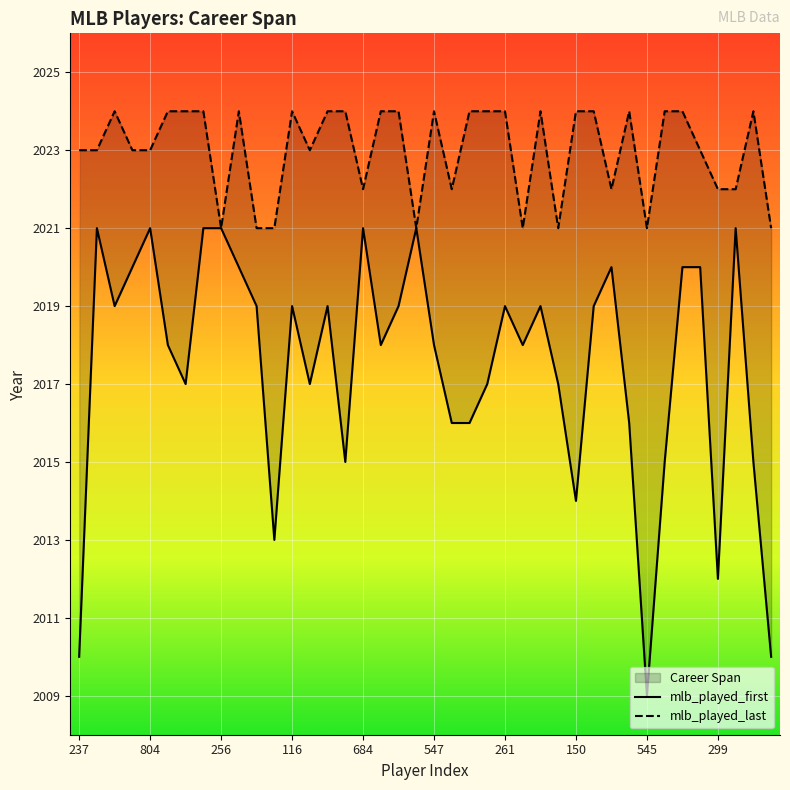

What is the average value of the mlb_played_last series?

2023